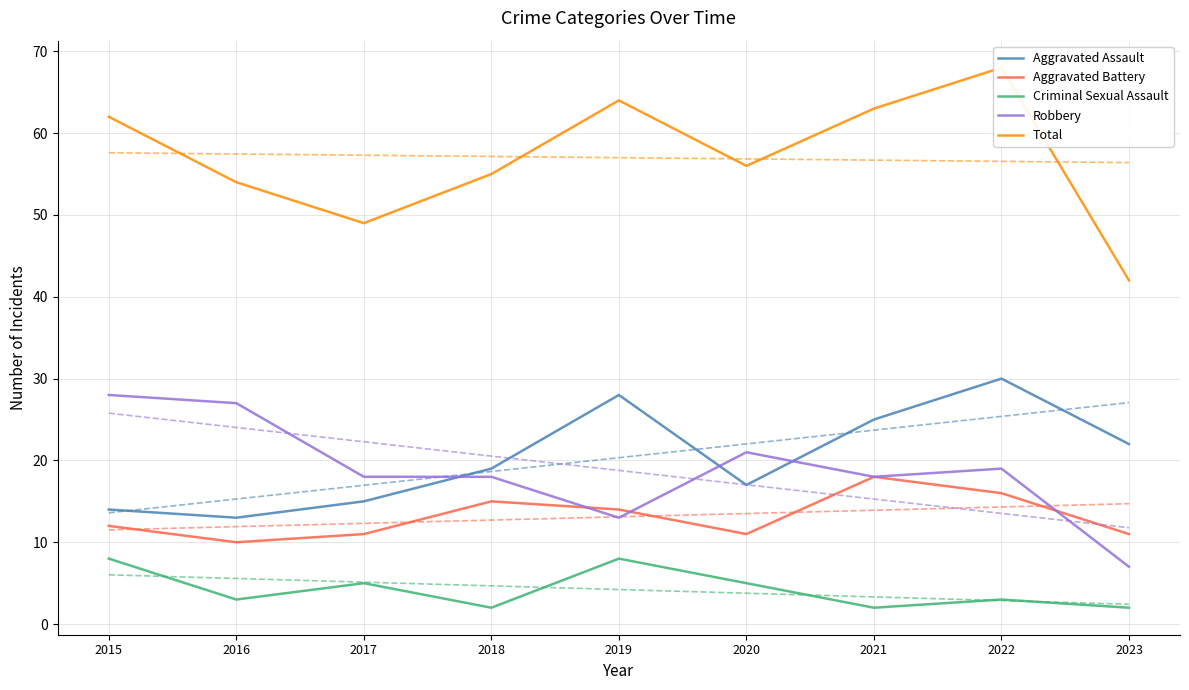

Which series has the largest range (max minus min)?

Total